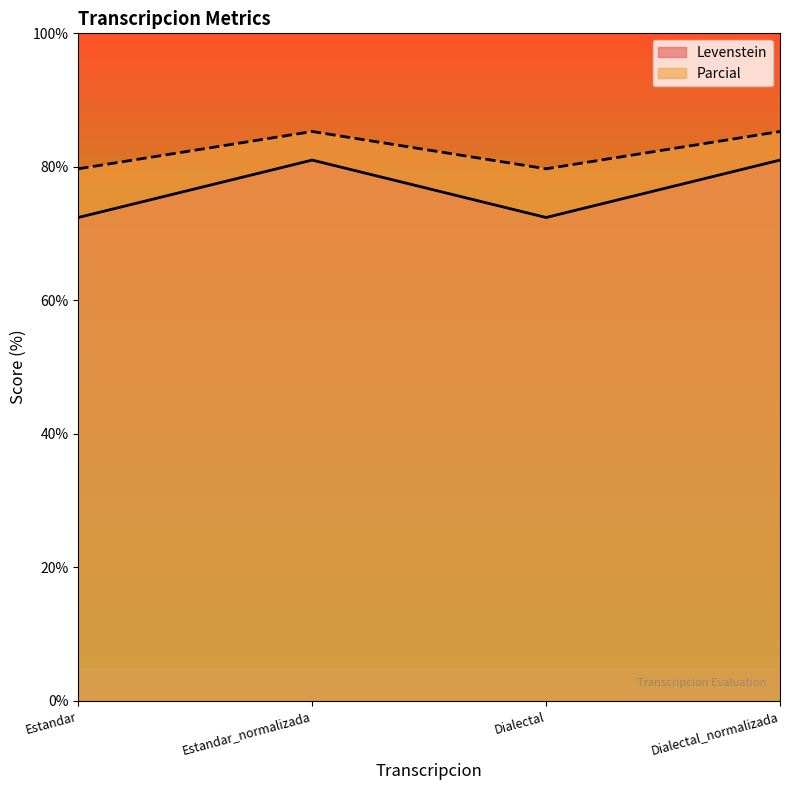

True or false: Parcial and Levenstein intersect in this chart.

False